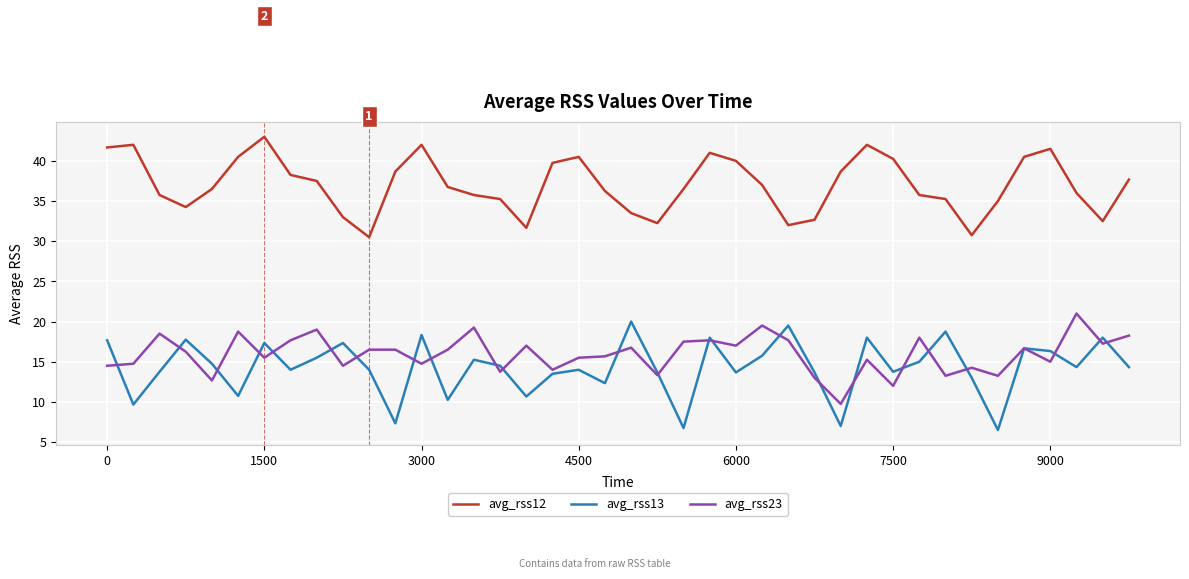

How many lines are shown in the chart?

3